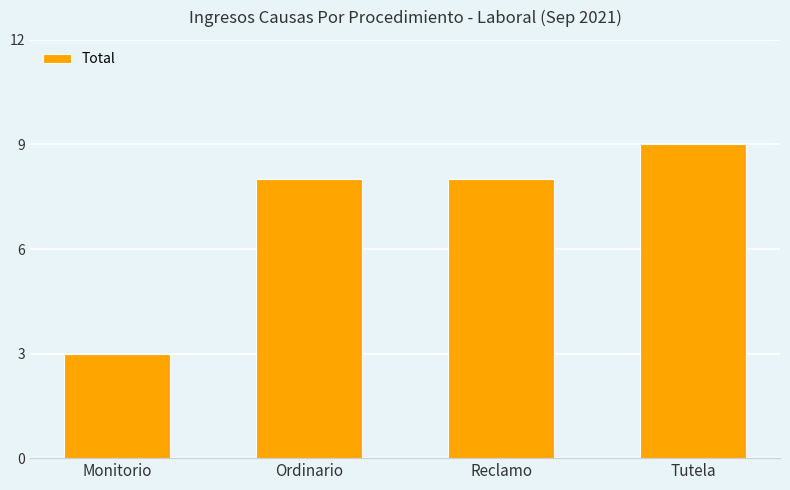

Reading right to left, transcribe all the data shown in this chart.

9	8	8	3